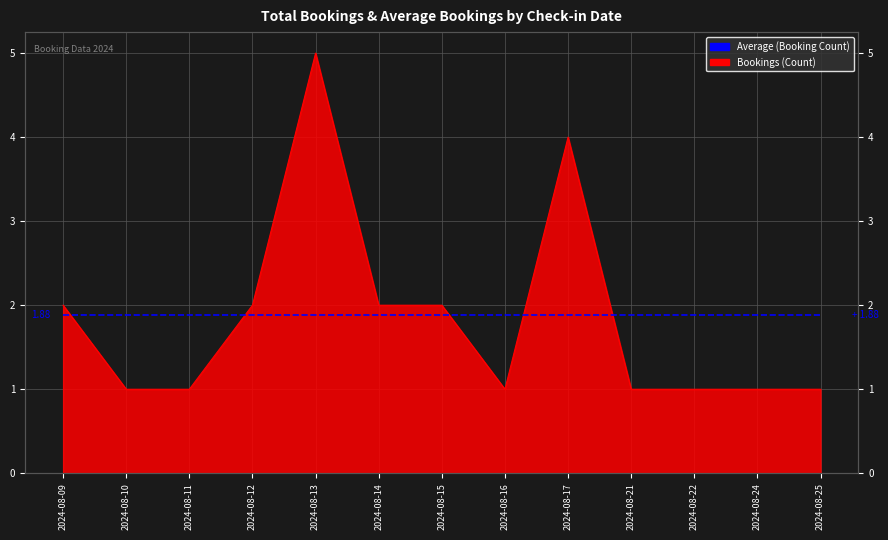

List the labels in order of value, smallest first.

2024-08-10, 2024-08-11, 2024-08-16, 2024-08-21, 2024-08-22, 2024-08-24, 2024-08-25, 2024-08-09, 2024-08-12, 2024-08-14, 2024-08-15, 2024-08-17, 2024-08-13